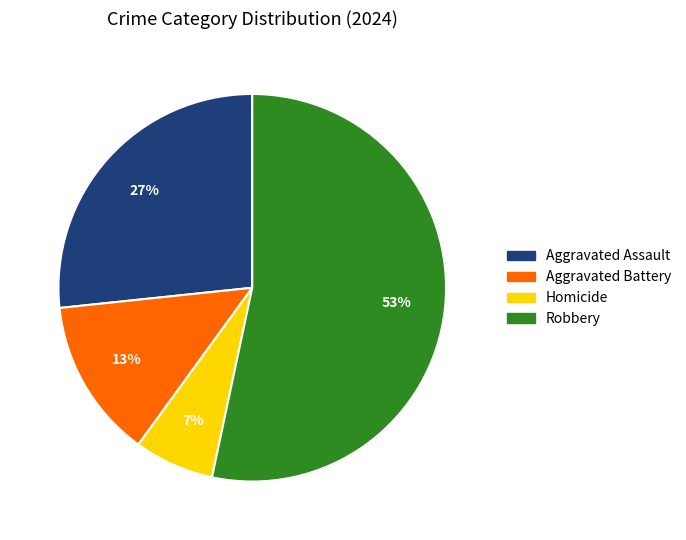

Which category has the biggest portion of the pie?

Robbery